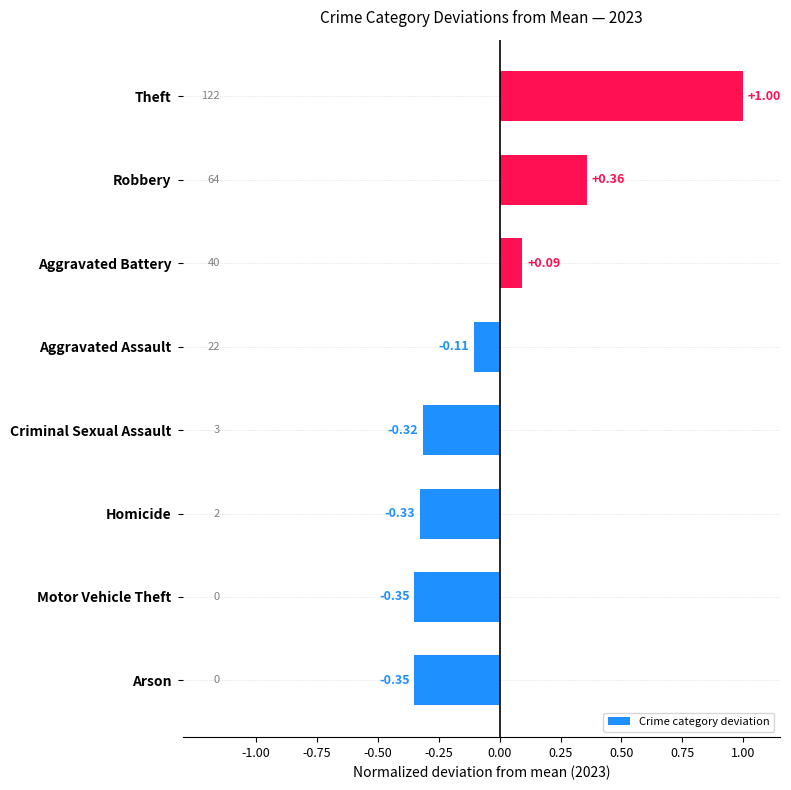

Count the number of values greater than 0.

3